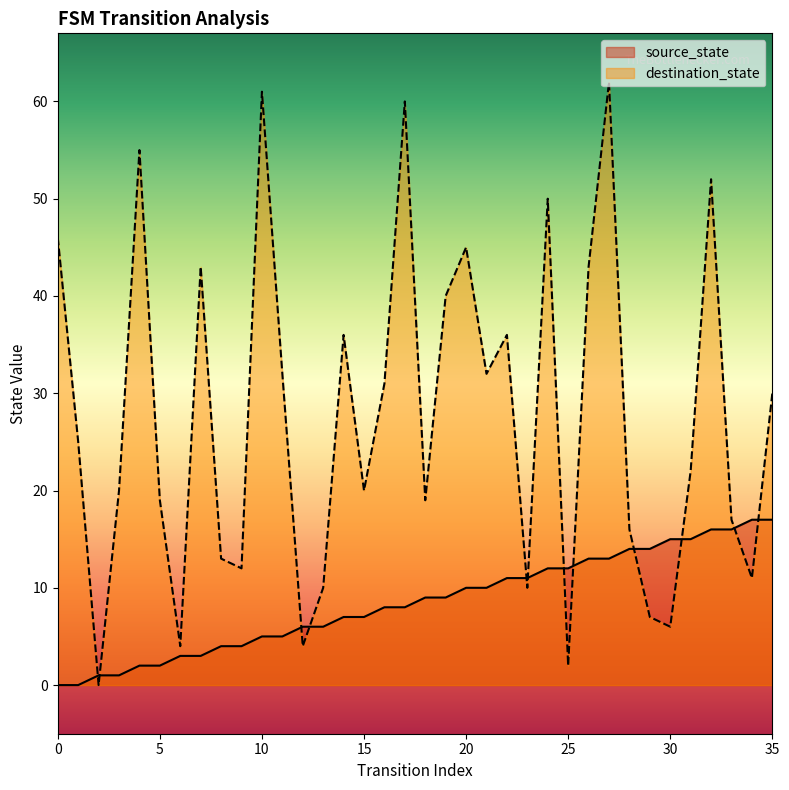

Between which two adjacent categories do source_state and destination_state first intersect?

1 and 2